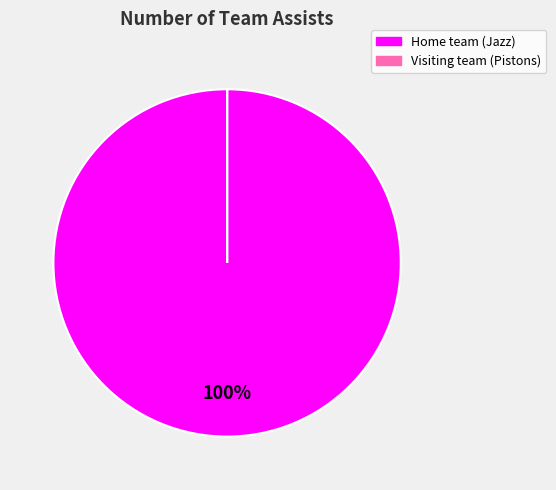

Which slice is the largest?

Home team (Jazz)